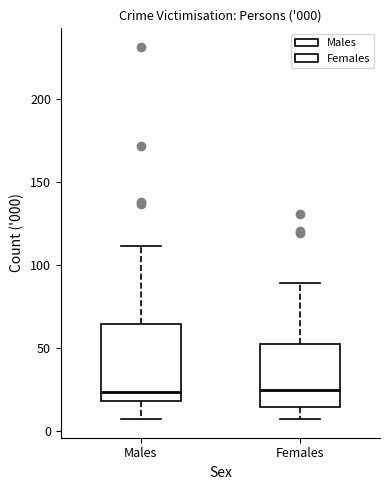

Comparing the boxes themselves (not the whiskers), which one is the tallest?

Males